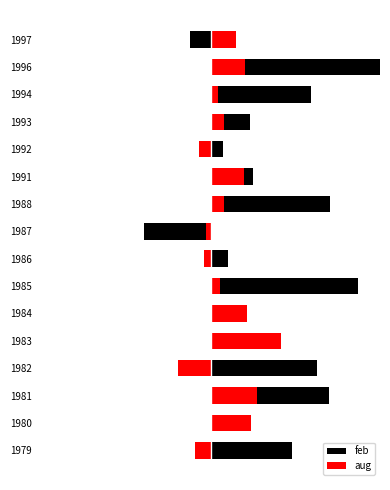

Rank the series at 1994 from highest to lowest value.

feb, aug